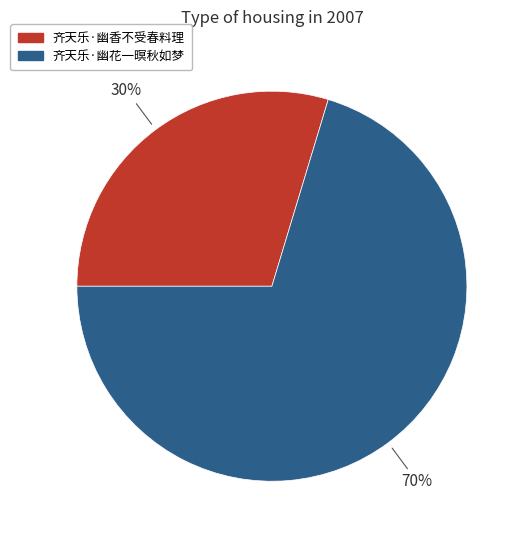

Rank the categories by value from lowest to highest.

齐天乐·幽香不受春料理, 齐天乐·幽花一暝秋如梦